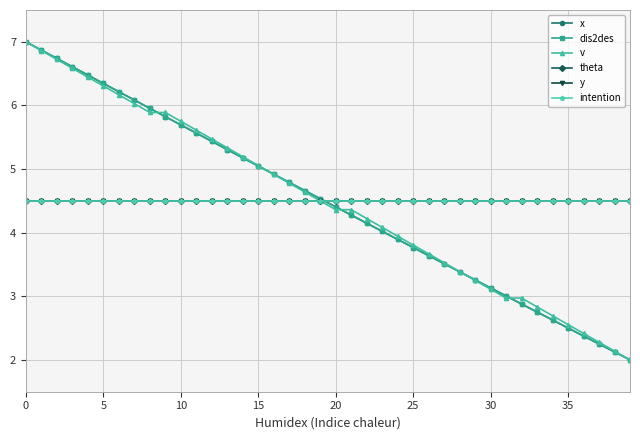

How many lines are shown in the chart?

6